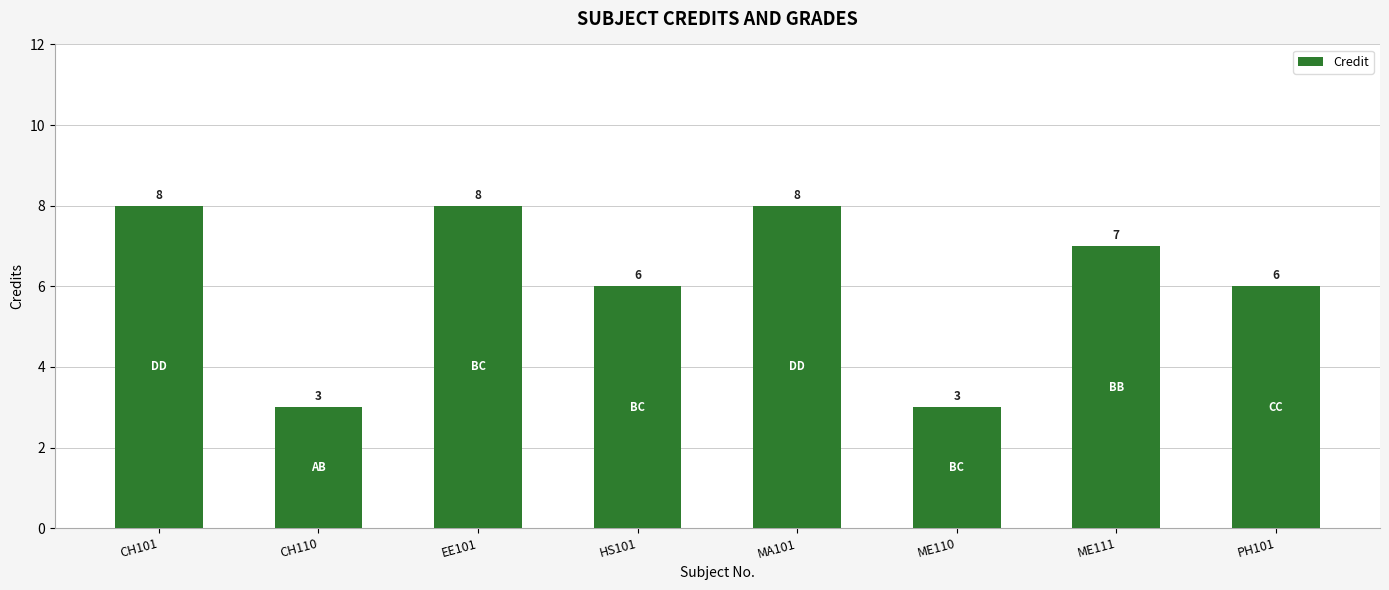

Reading left to right, extract all data points from this chart.

8	3	8	6	8	3	7	6